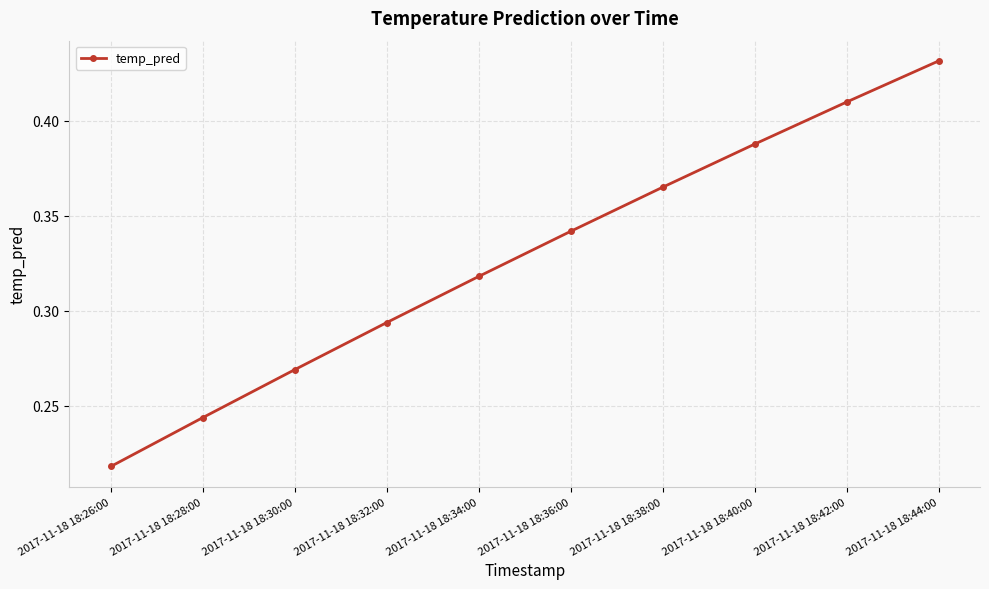

Which has a higher value, 2017-11-18 18:40:00 or 2017-11-18 18:44:00?

2017-11-18 18:44:00